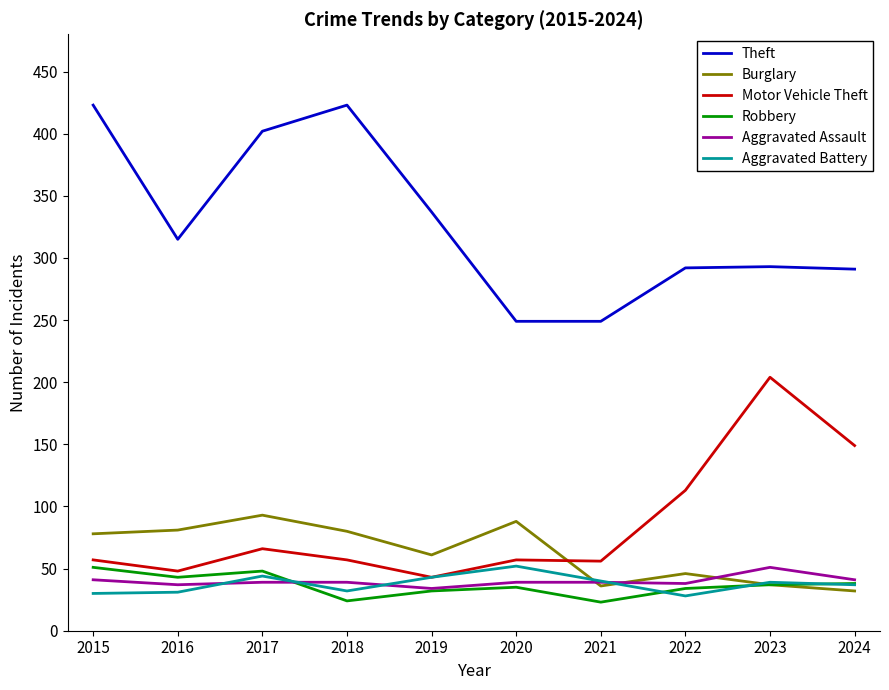

How many lines are shown in the chart?

6